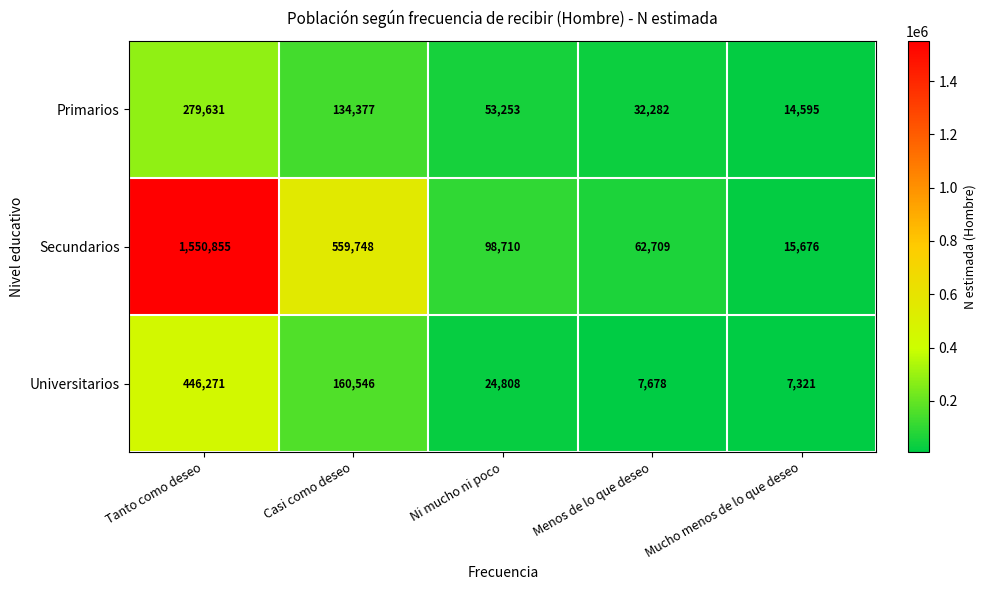

What is the smallest value displayed?

7321